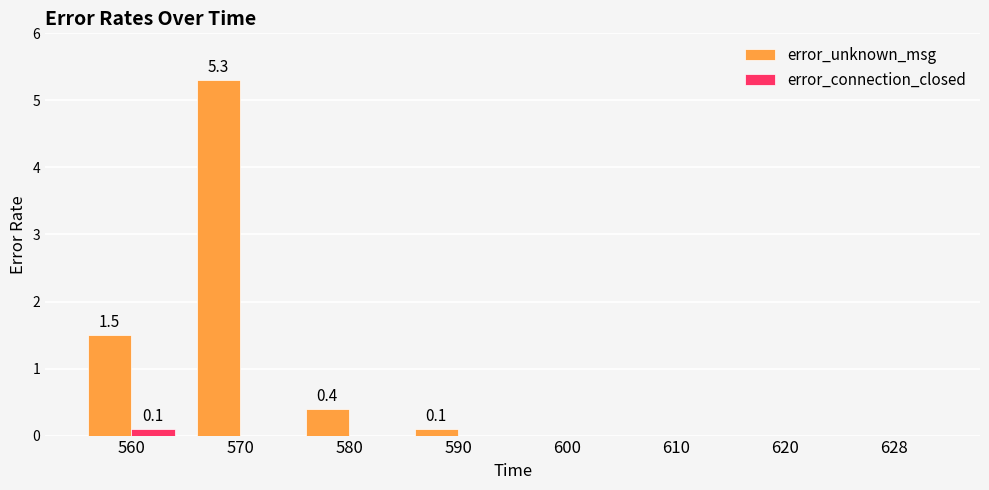

Which series has the largest range (max minus min)?

error_unknown_msg